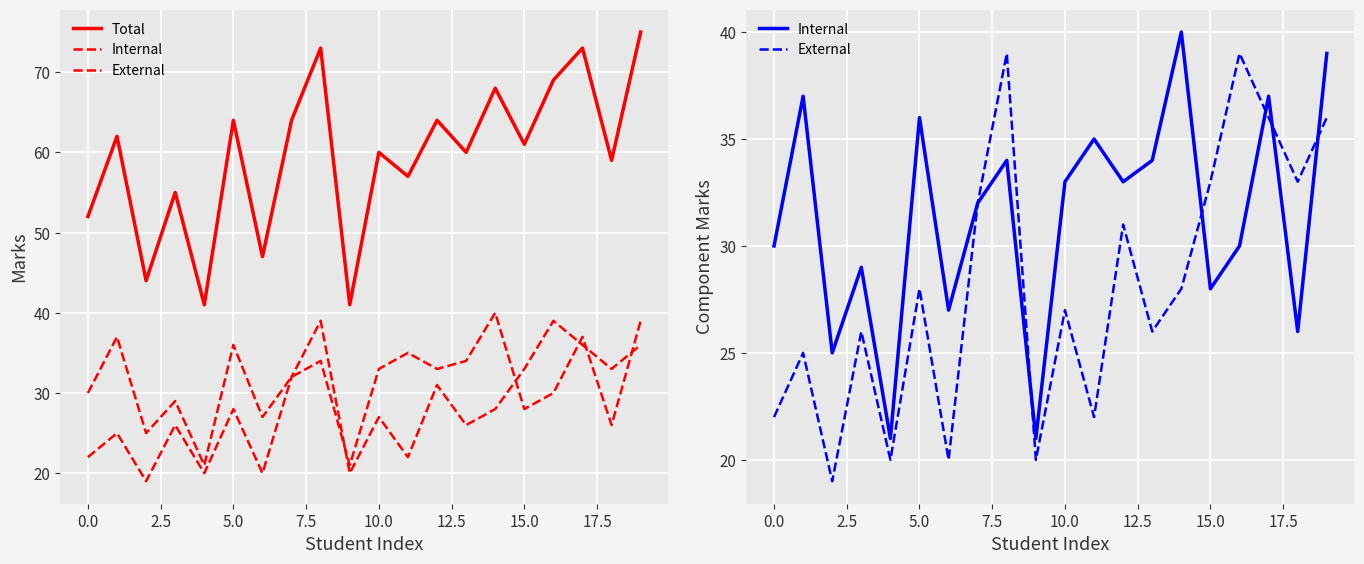

The Internal series shows 33 at 12. True or false?

True